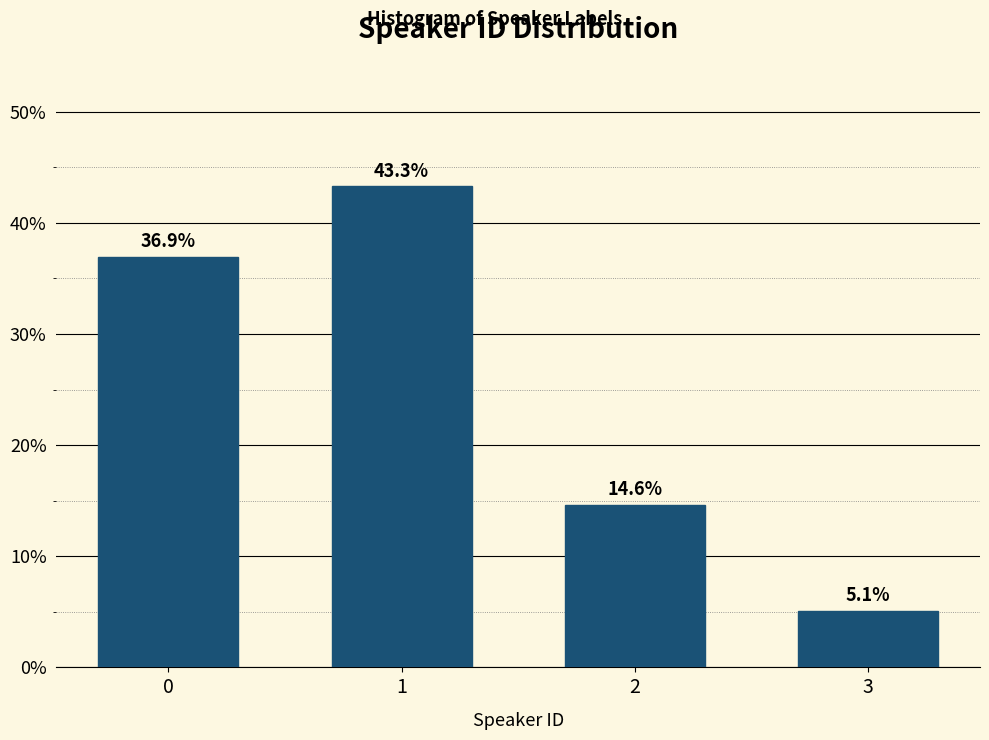

Reading left to right, extract all data points from this chart.

36.9	43.3	14.6	5.1